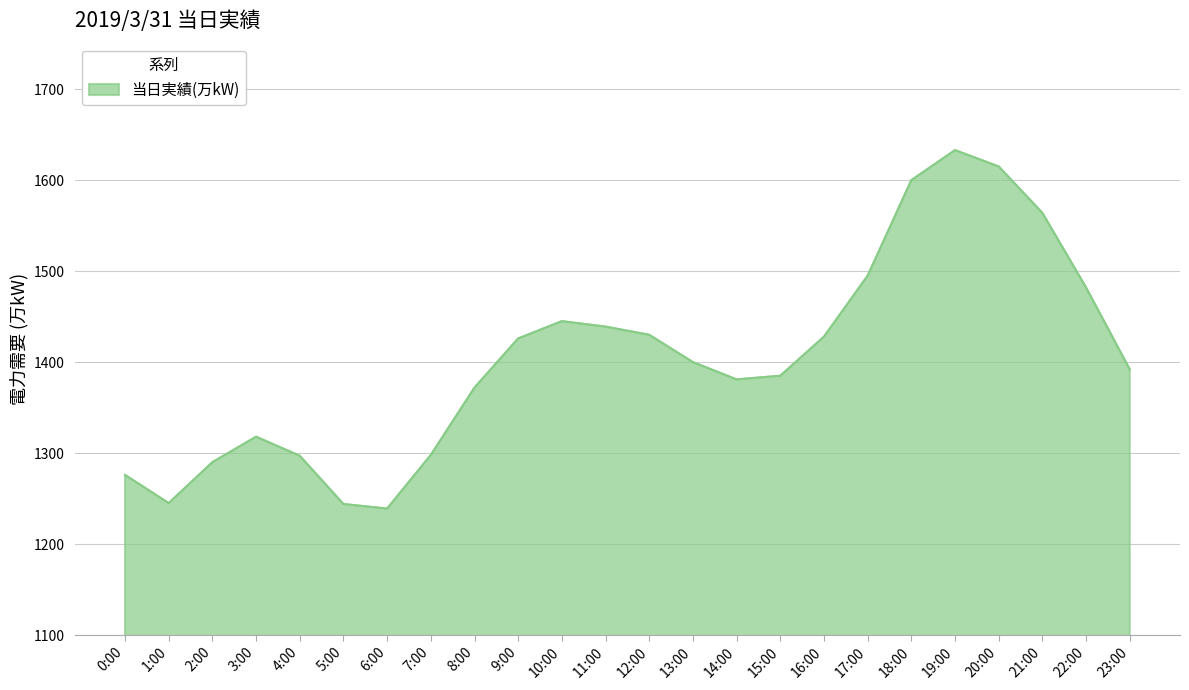

Approximately how many times larger is the value at 15:00 compared to 5:00?

1.1